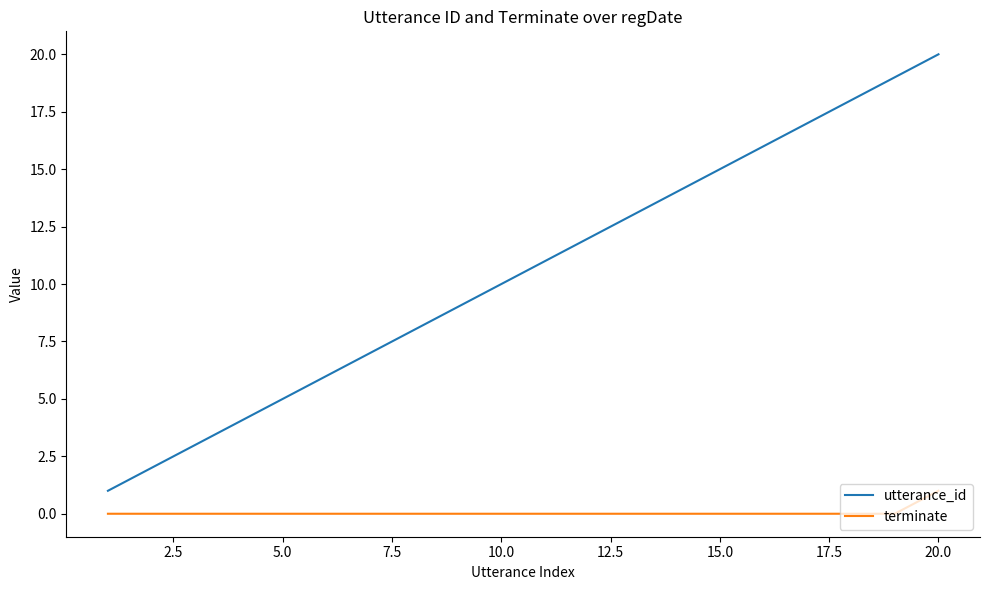

How many terminate values are between 0 and 1?

20